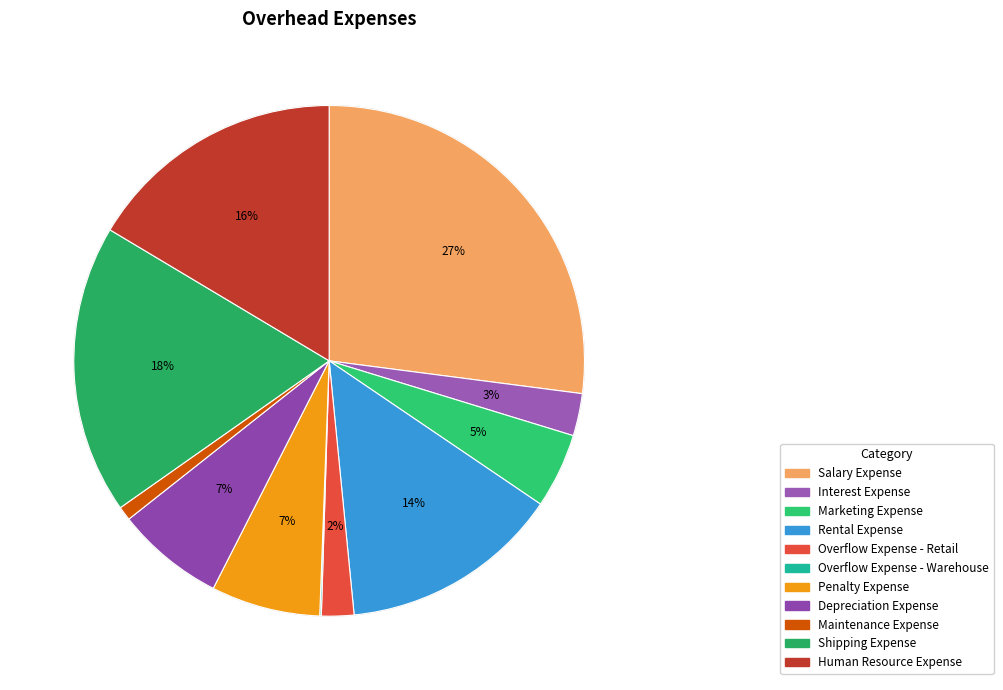

Approximately how many times larger is the value at Depreciation Expense compared to Salary Expense?

0.3